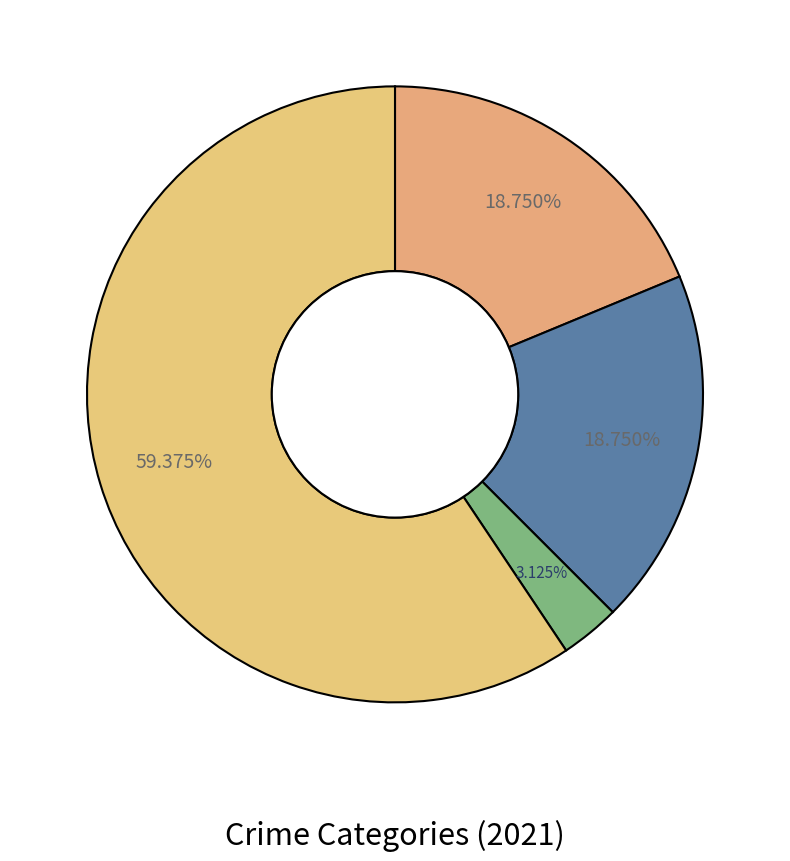

How many segments does this pie chart have?

4